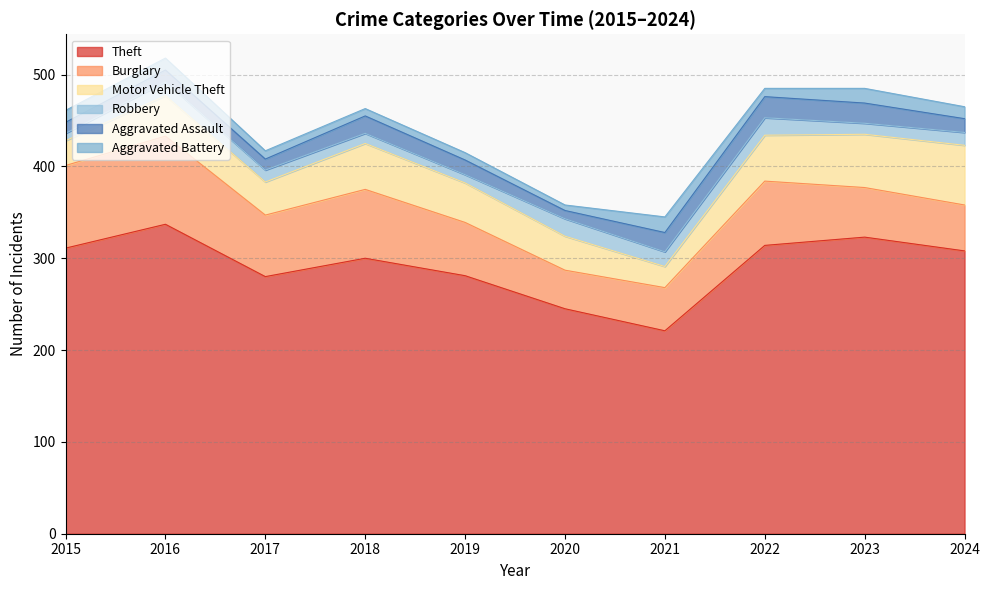

What is the total value across all series at 2018?

463